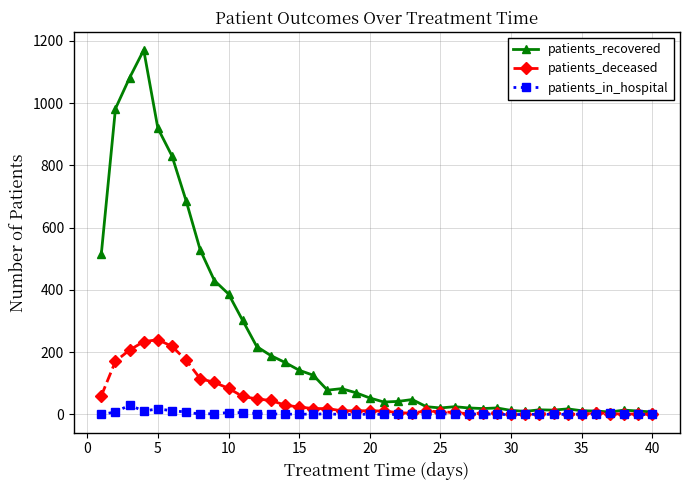

Which series has the largest total across all categories?

patients_recovered